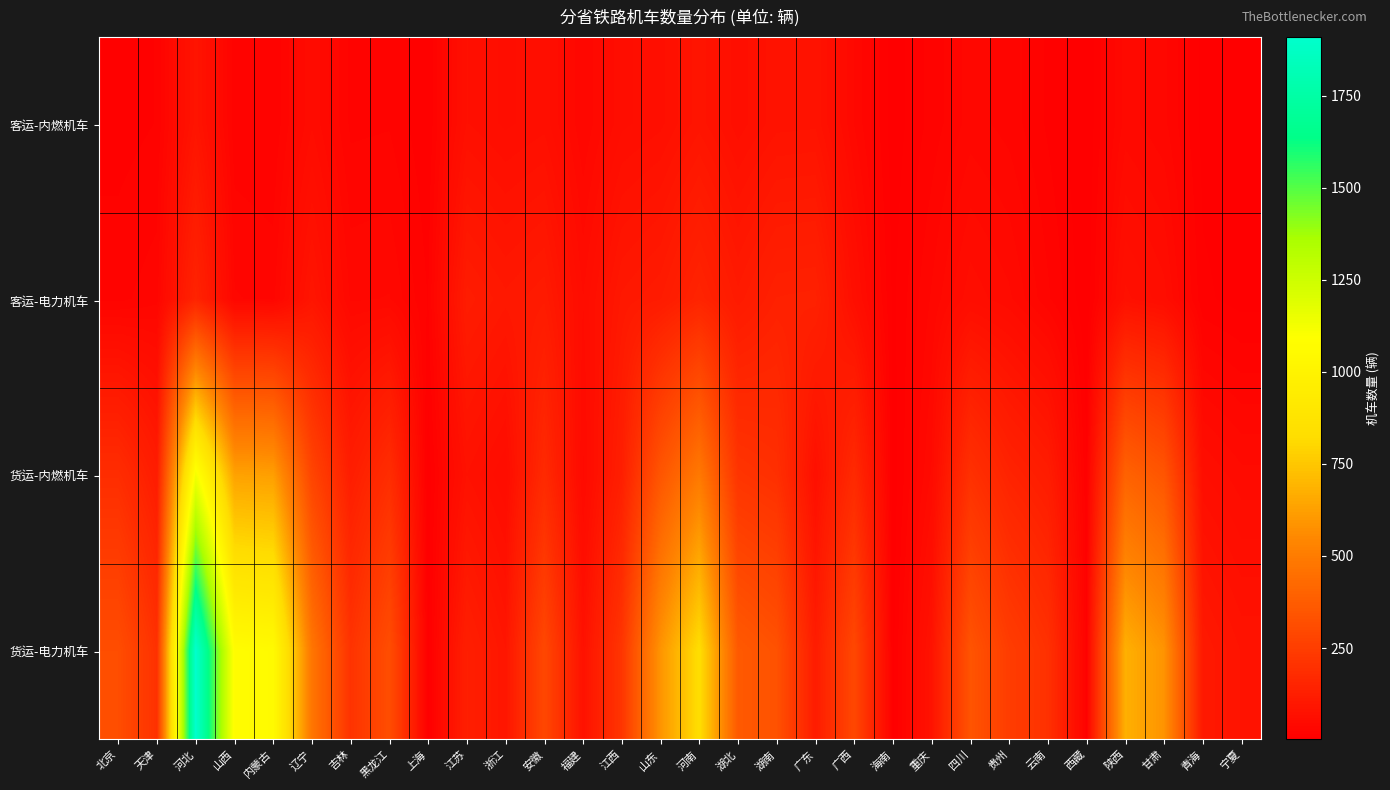

Between 上海 and 吉林, which is larger?

吉林